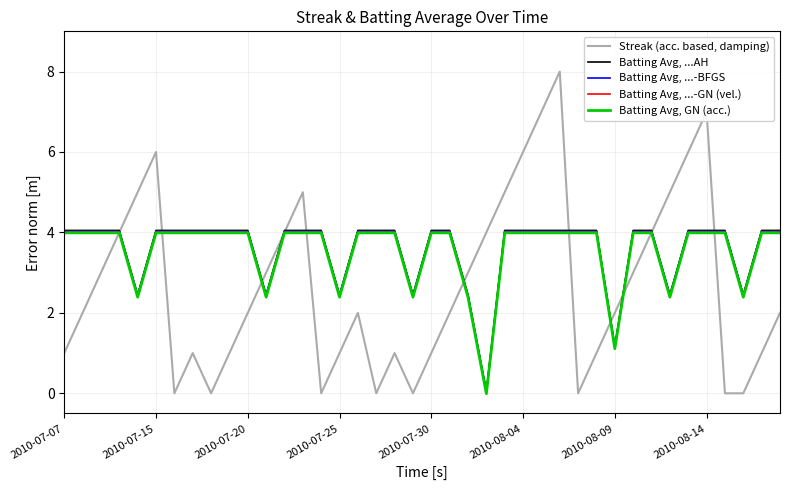

How many Streak (acc. based, damping) values are between 1 and 5?

26